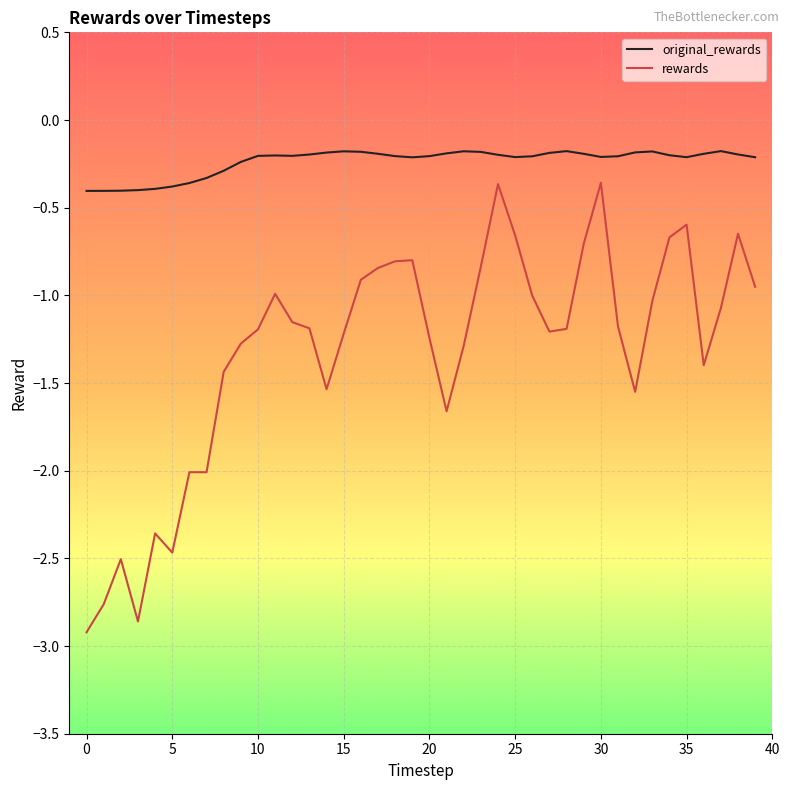

Rank the series by their average value, from highest to lowest.

original_rewards, rewards